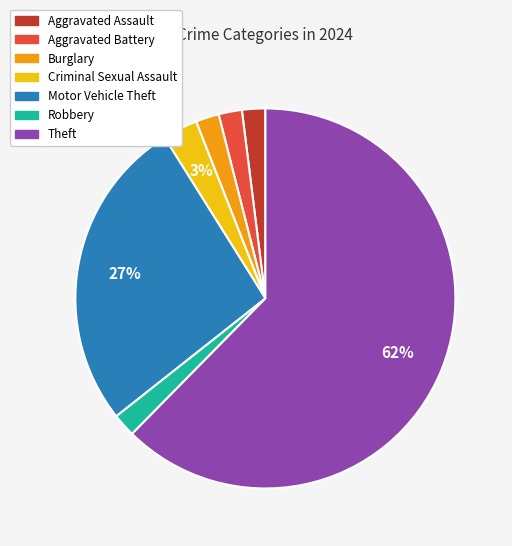

How many slices are in this pie chart?

7